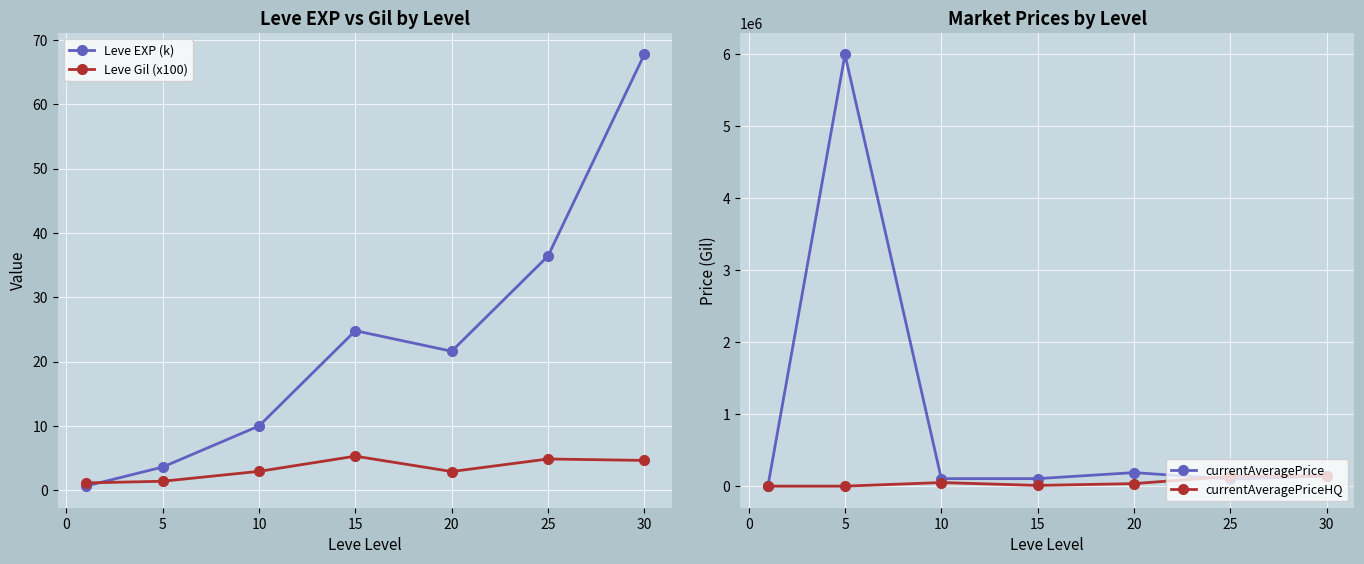

How many intersections are there between currentAveragePrice and currentAveragePriceHQ?

1